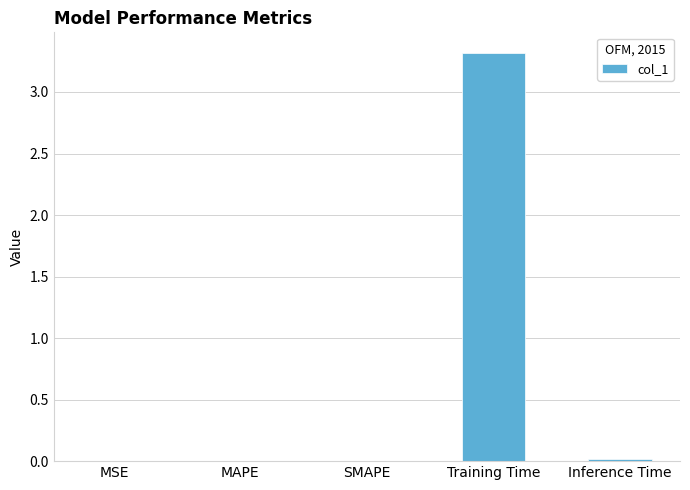

Which category has the highest value across all series?

Training Time